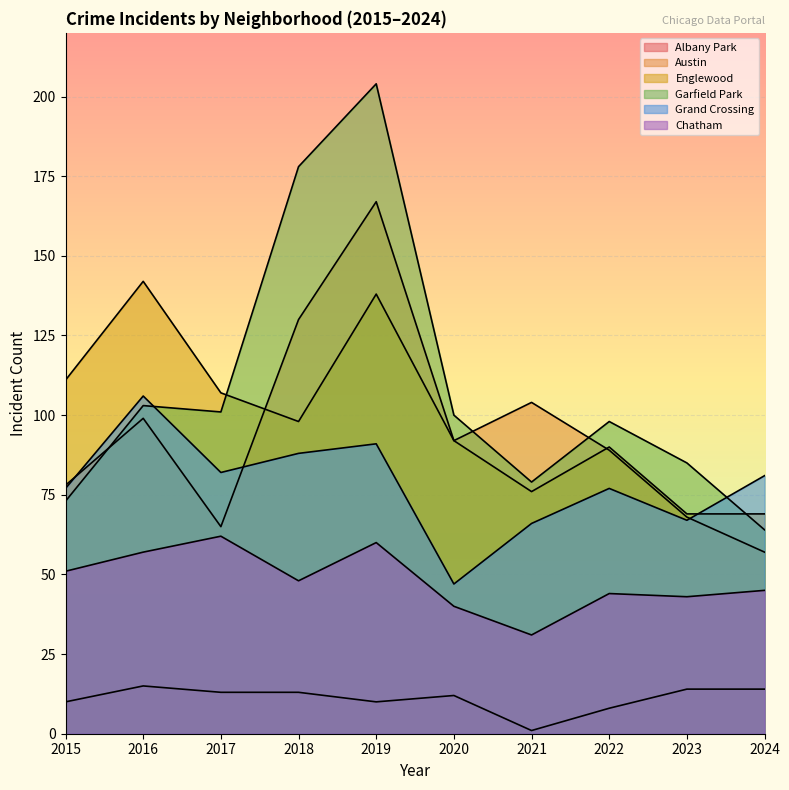

True or false: Chatham and Albany Park intersect in this chart.

False